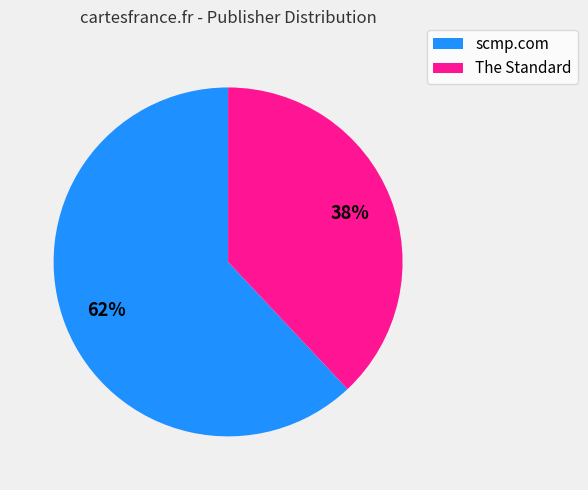

Rank the categories by value from lowest to highest.

The Standard, scmp.com